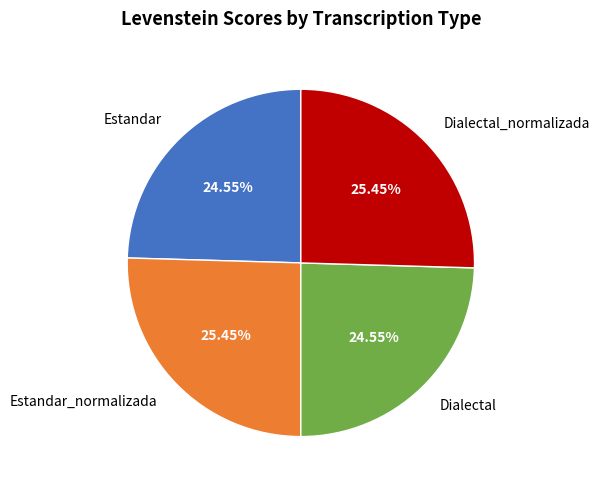

Count the number of slices in the pie.

4